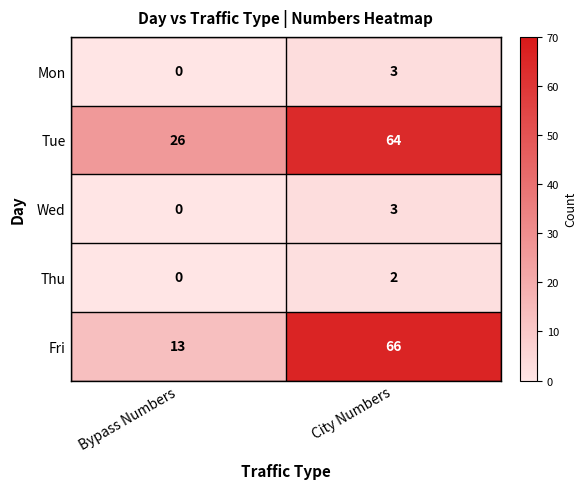

The Wed series shows 0 at Bypass Numbers. True or false?

True